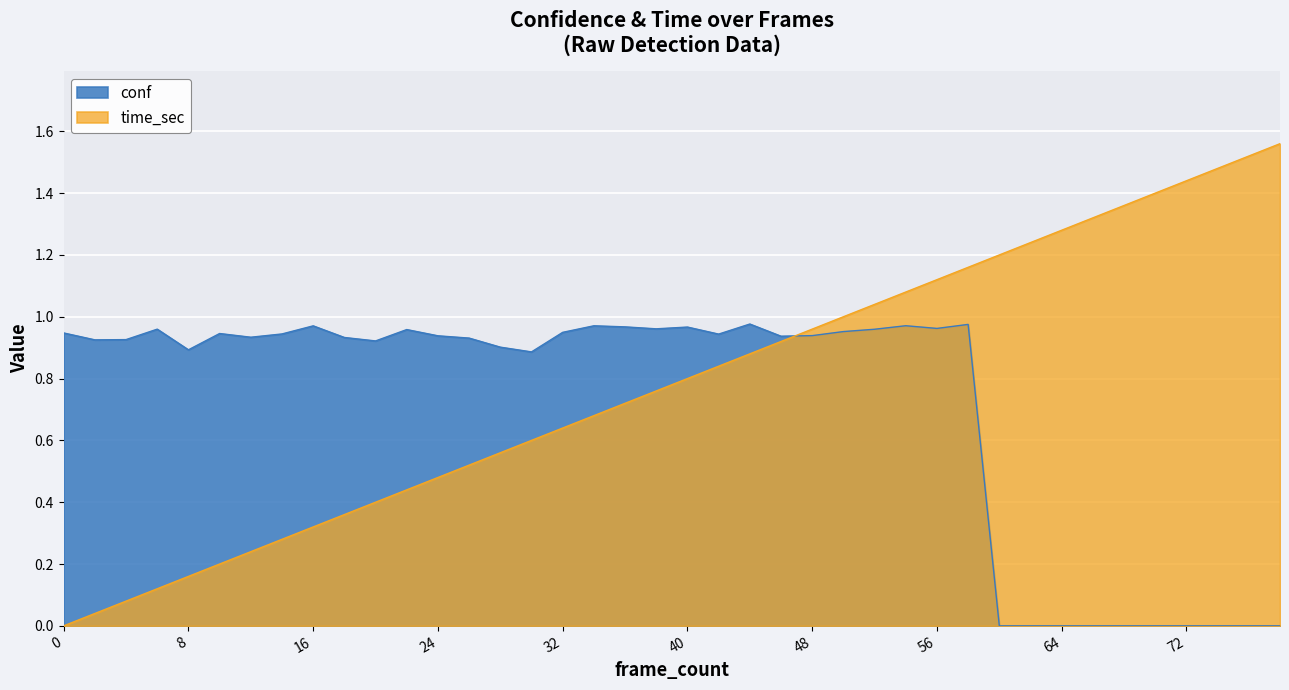

Between 28 and 2, which is larger?

2